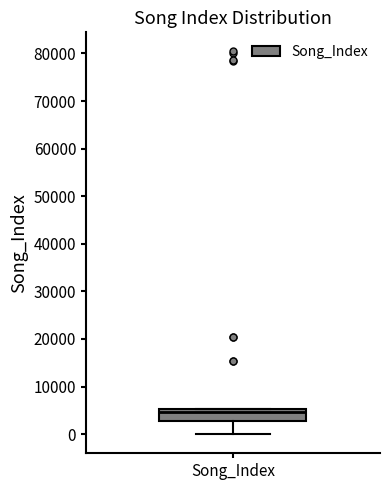

Transcribe this box plot: give where the median line is, the range the box spans, and where the two whiskers end, as read against the y-axis. The values are not printed on the chart, so give them approximately, as read against the axis.

median 5000 (just below the box's upper edge), box 3000 to 5000, whiskers 0 to 5000